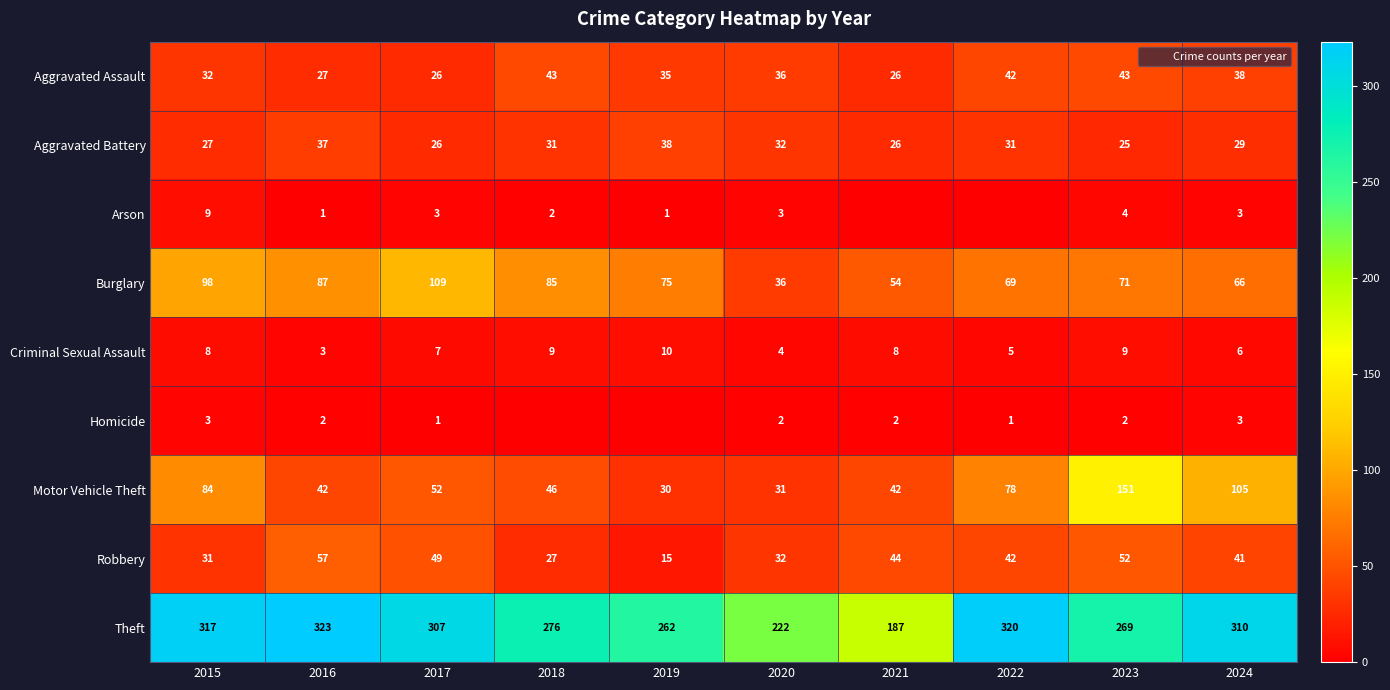

Count the Arson values in the range 1 to 3.

6